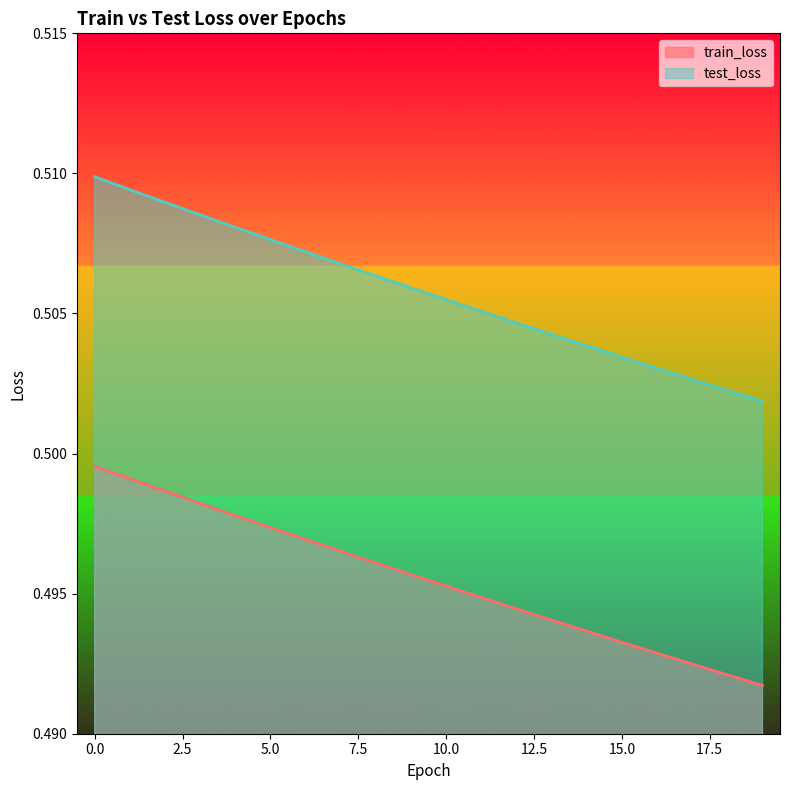

True or false: train_loss and test_loss intersect in this chart.

False